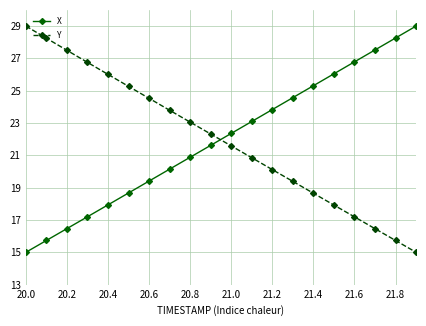

What is the difference between the second highest and second lowest values in the X series?

12.5